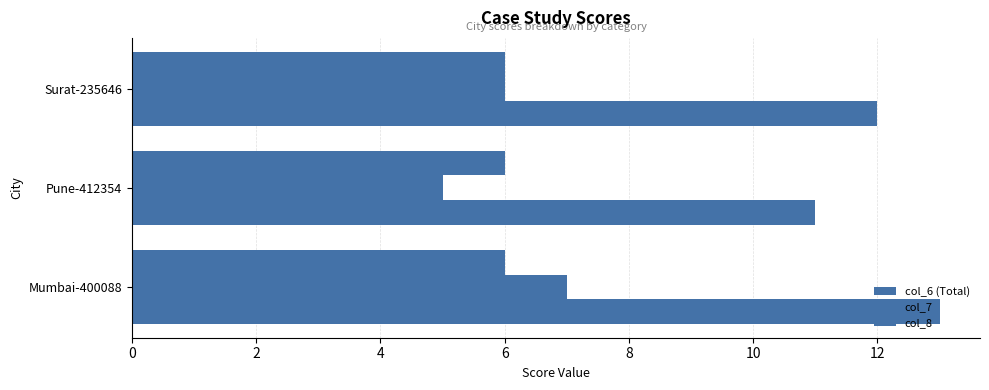

What is the maximum value shown in the chart?

13.0